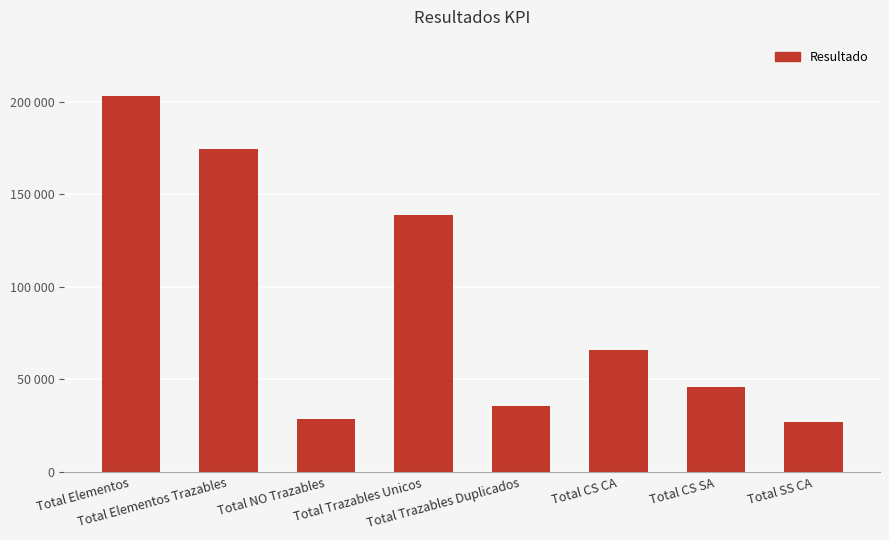

What is the ratio of the value at Total Elementos Trazables to the value at Total SS CA?

6.5